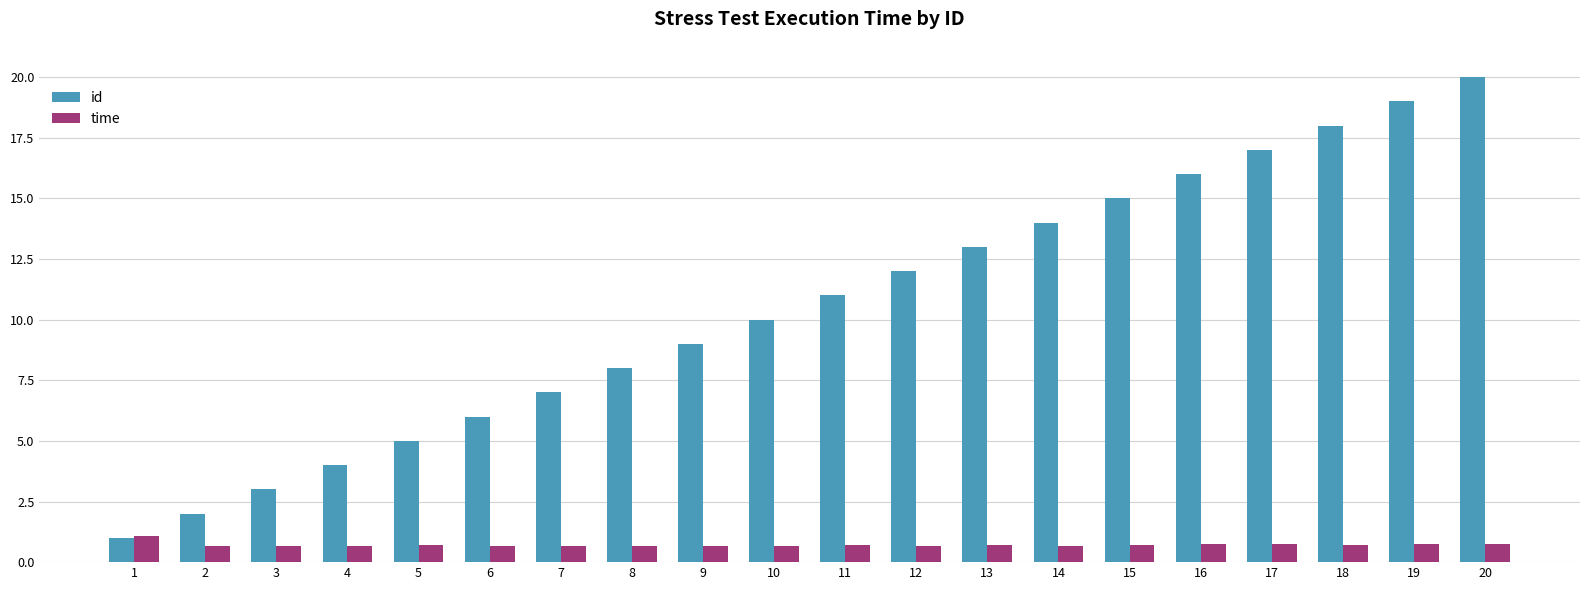

List the series in order of their peak value, highest first.

id, time